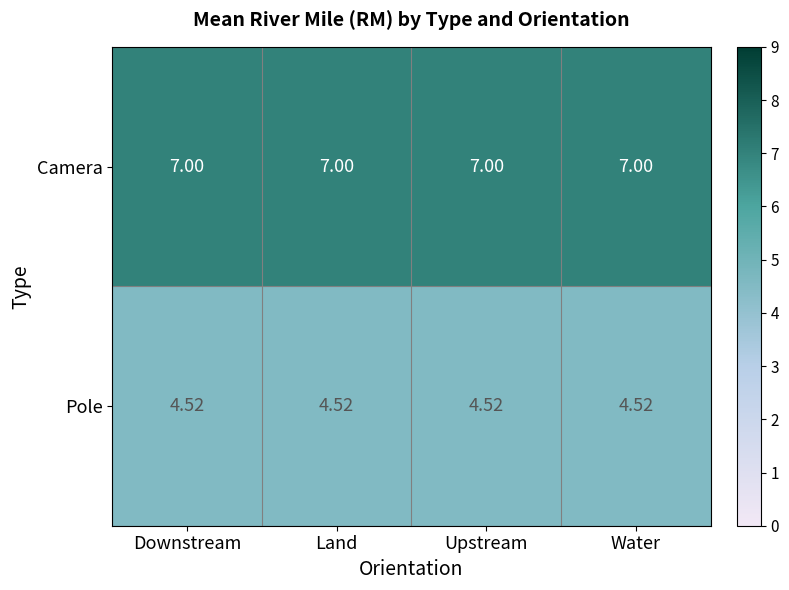

List the series in order of their peak value, highest first.

Camera, Pole